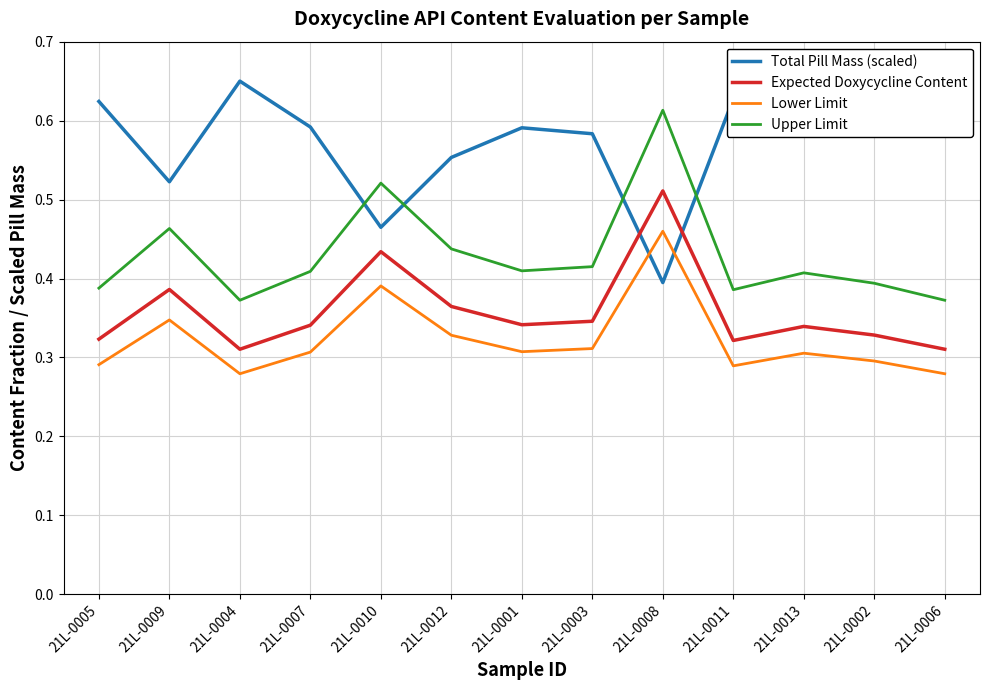

Is it true that Lower Limit equals 0.2 at 21L-0002?

False